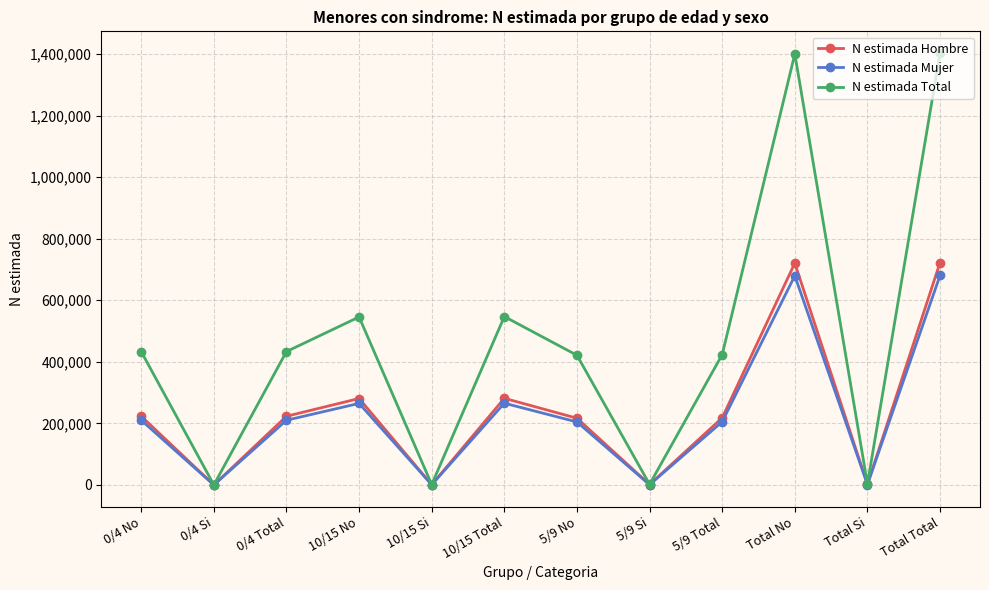

Between 0/4 Si and Total Total, which series saw the biggest shift?

N estimada Total